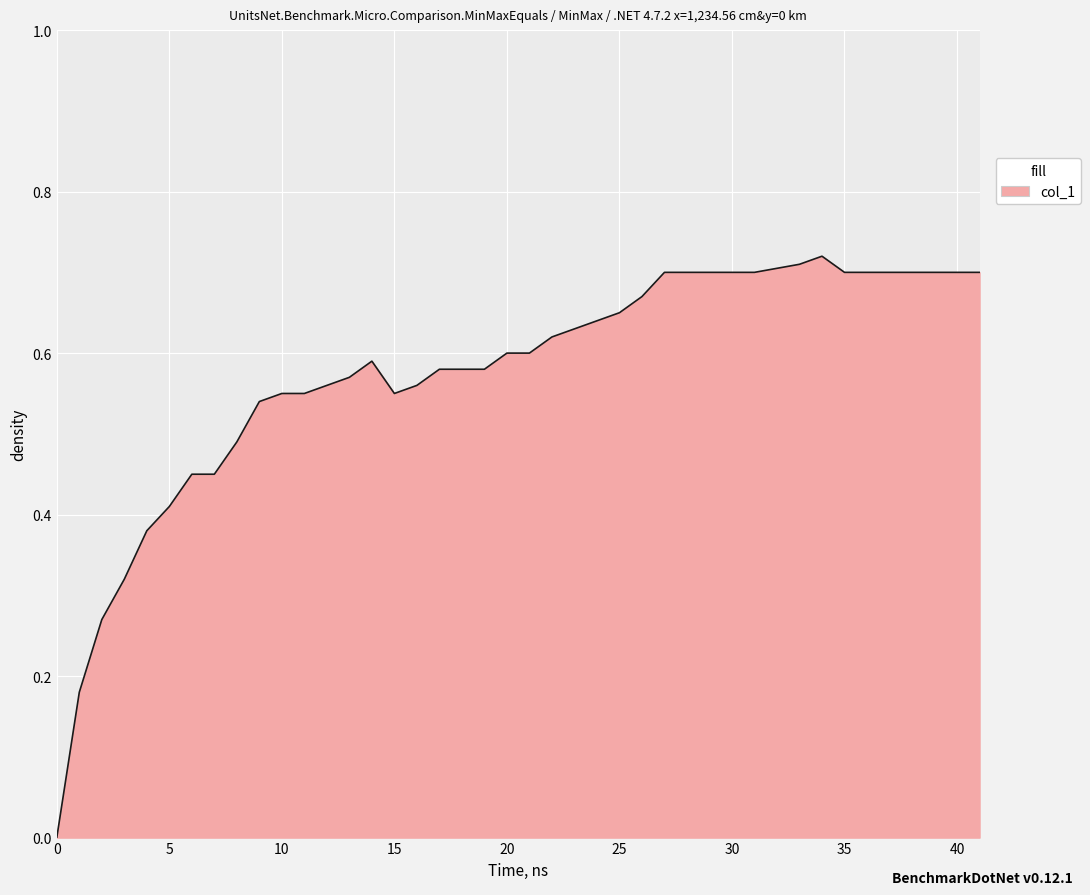

Is this an area chart (filled region under the line)?

Yes